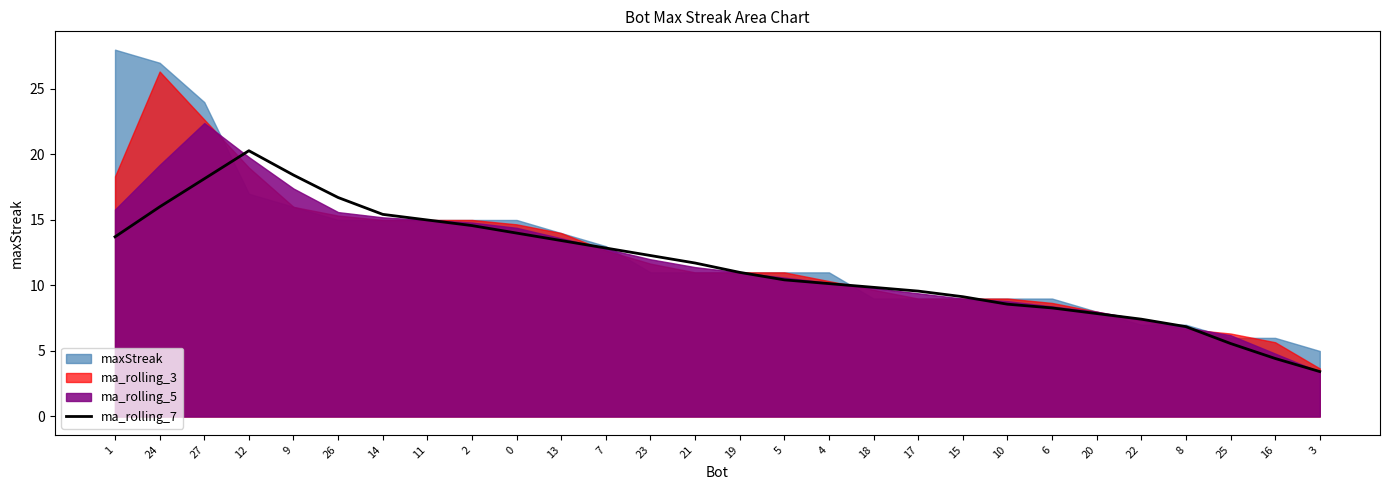

The ma_rolling_7 series shows 6.0 at 18. True or false?

False